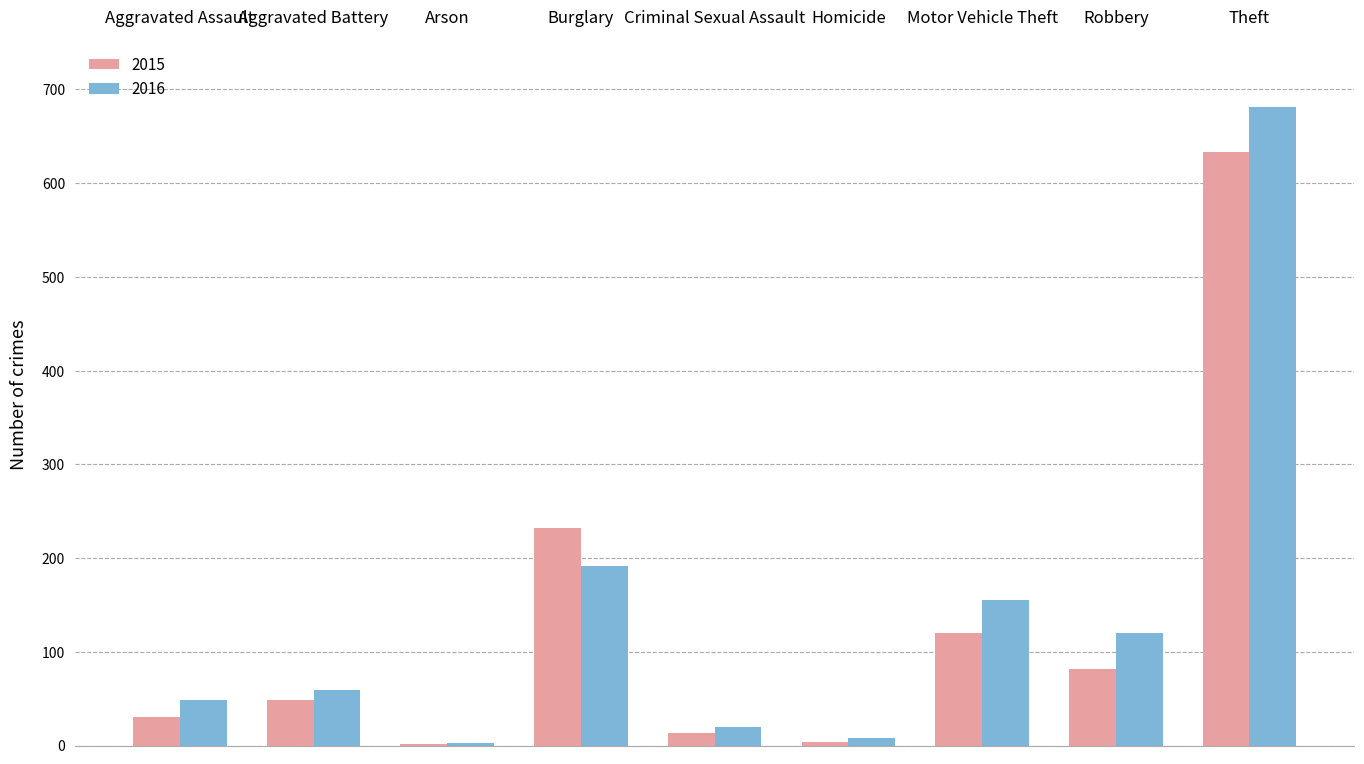

What is the difference between the 2016 values at Aggravated Battery and Criminal Sexual Assault?

39